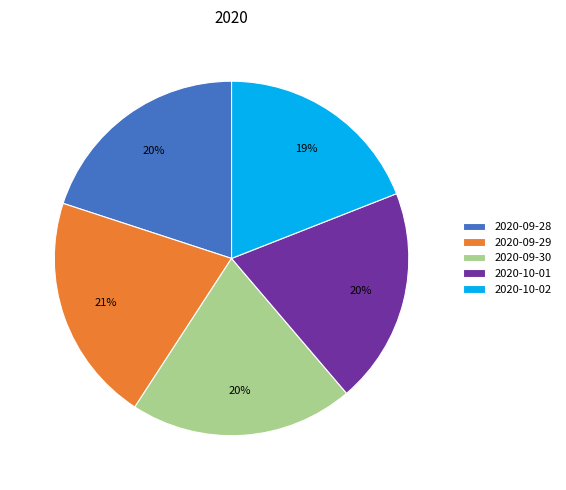

To the nearest percent, what portion does 2020-10-01 represent?

20%